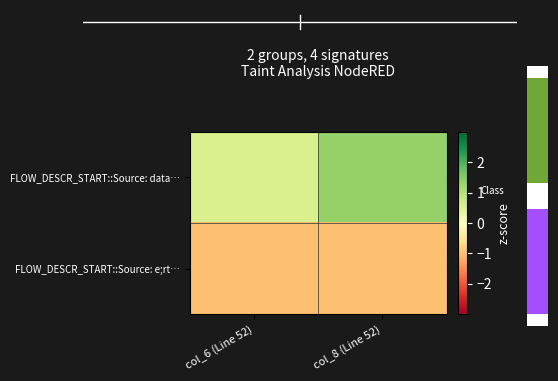

Which series changed the most between col_6 (Line 52) and col_8 (Line 52)?

FLOW_DESCR_START::Source: data…